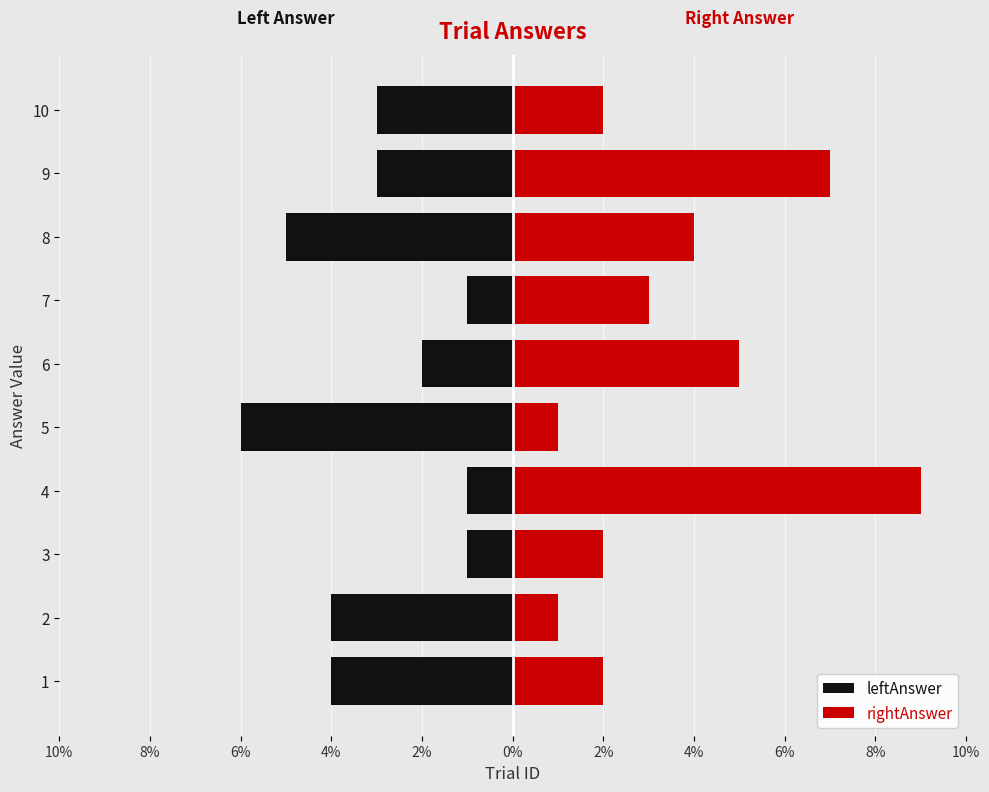

What is the maximum value for leftAnswer?

-1